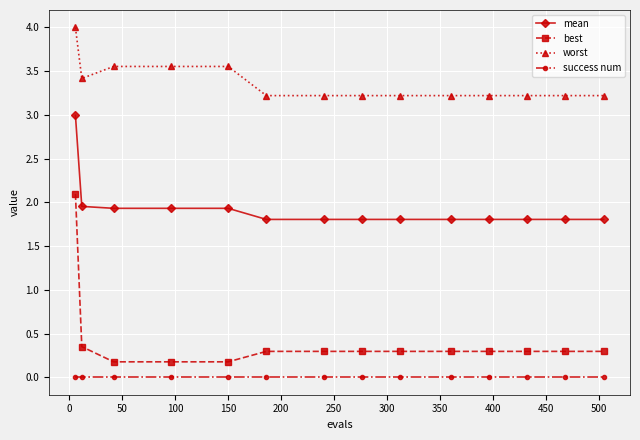

Which series has the largest total across all categories?

worst